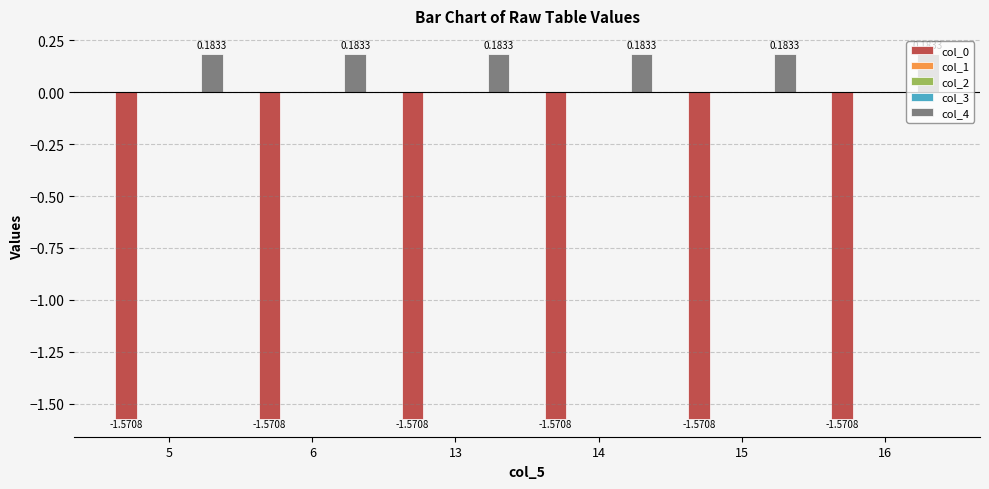

What is the sum of the col_4 values at 14 and 6?

0.4